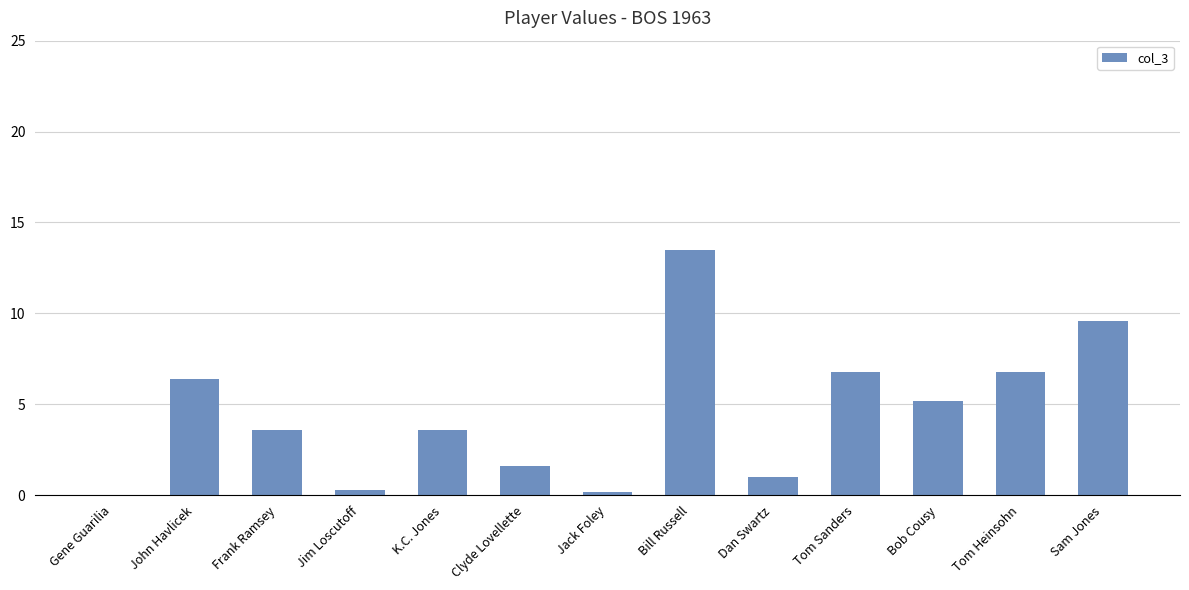

The chart shows a value of 9.6 at Sam Jones. True or false?

True